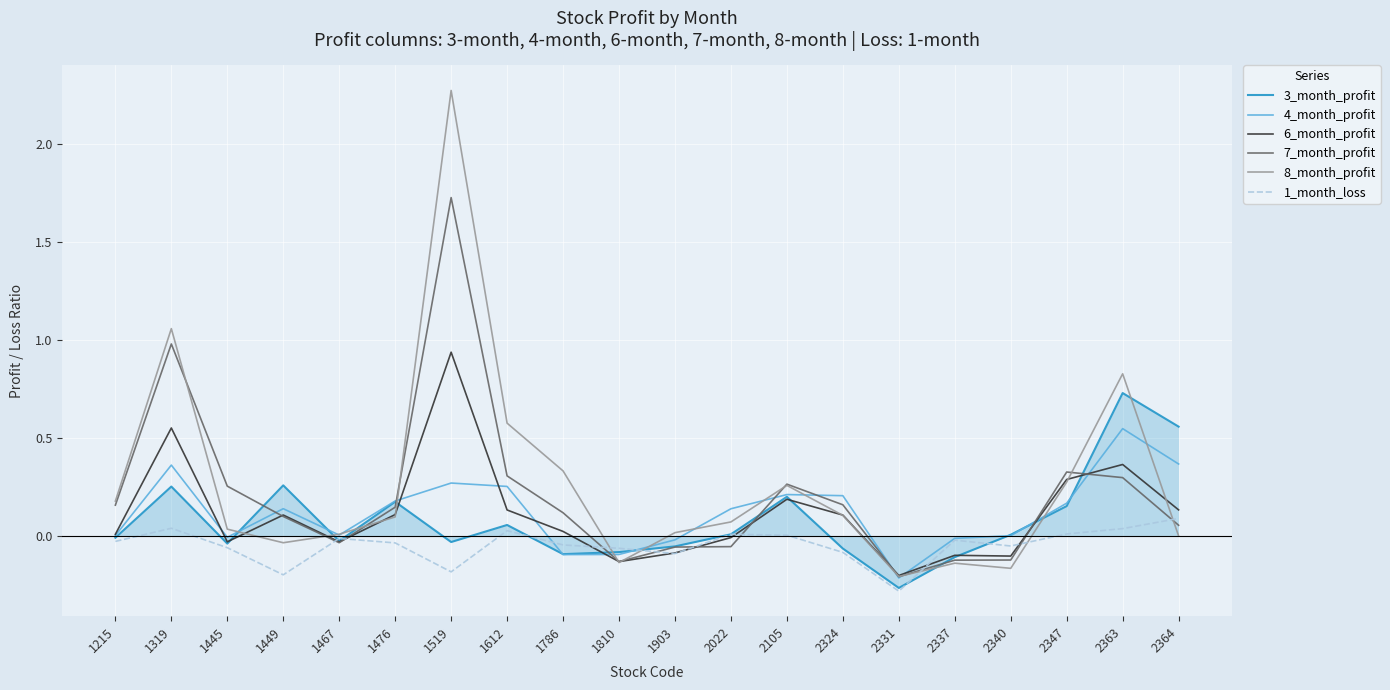

After their last crossing, which series has the higher values: 4_month_profit or 6_month_profit?

4_month_profit